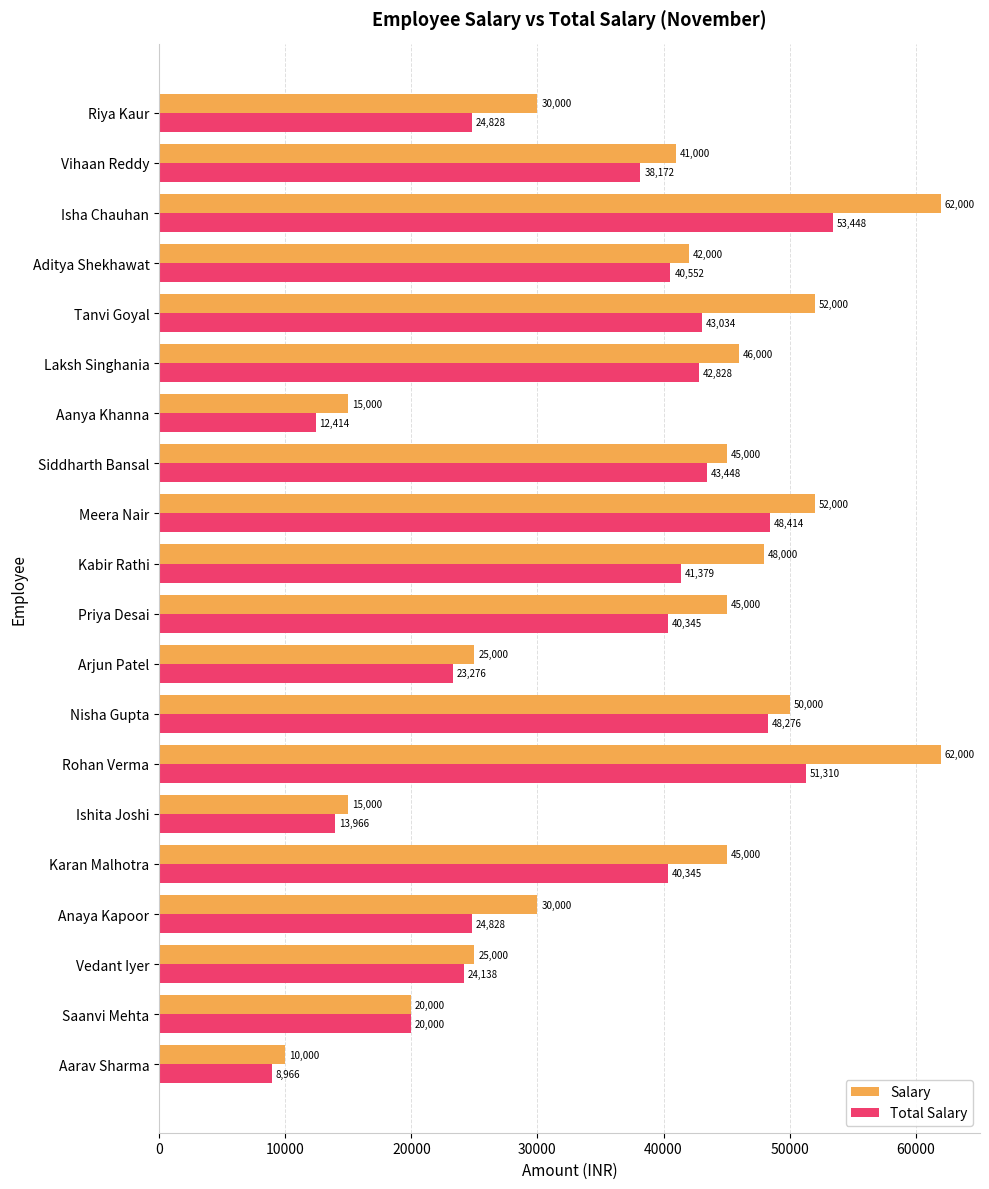

Rank the series by their average value, from lowest to highest.

Total Salary, Salary